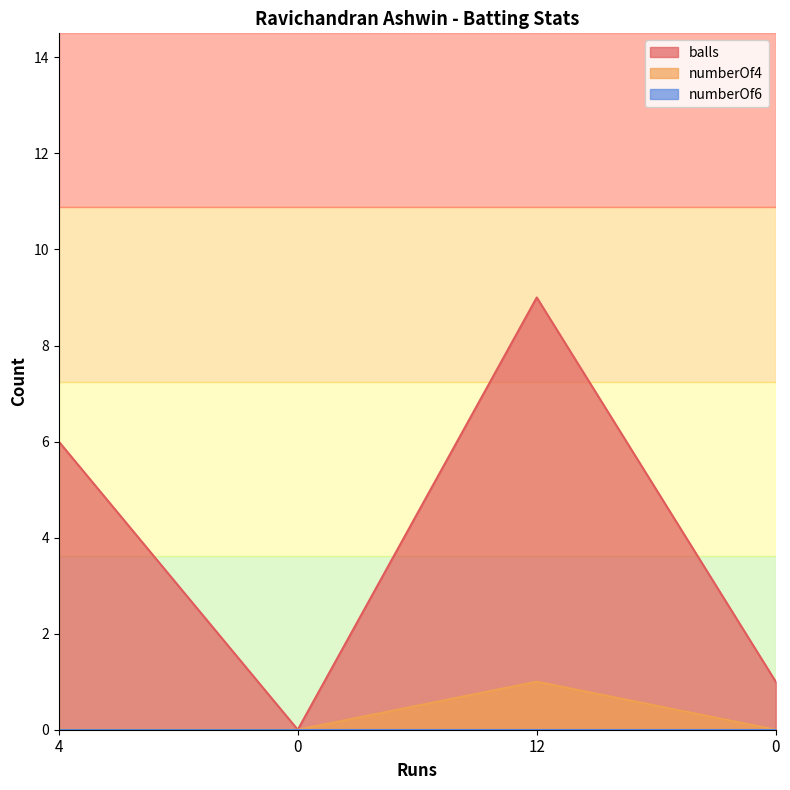

True or false: numberOf4 and balls cross at least once.

False